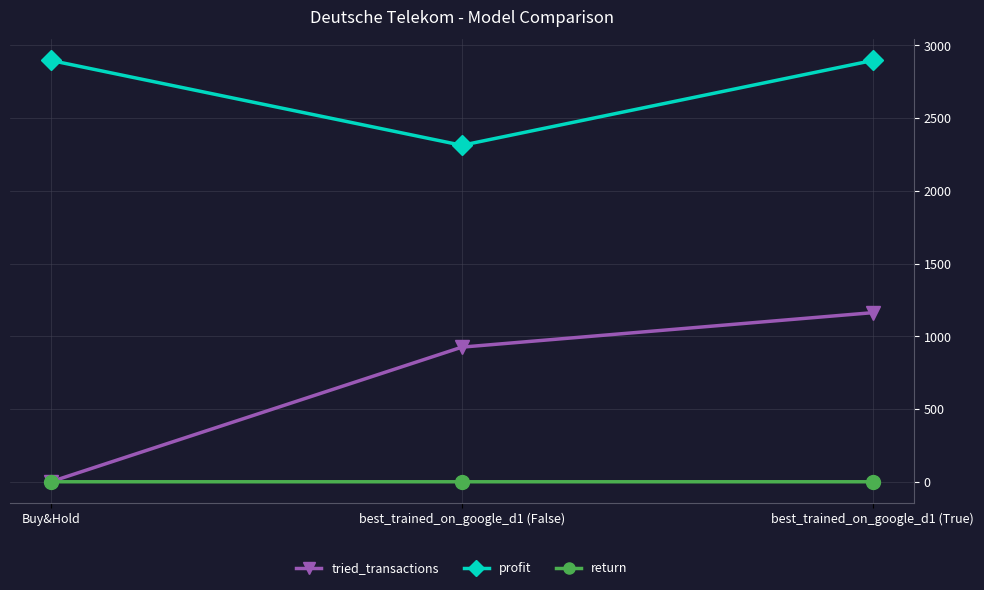

Does the chart display data point markers on the line(s)?

Yes